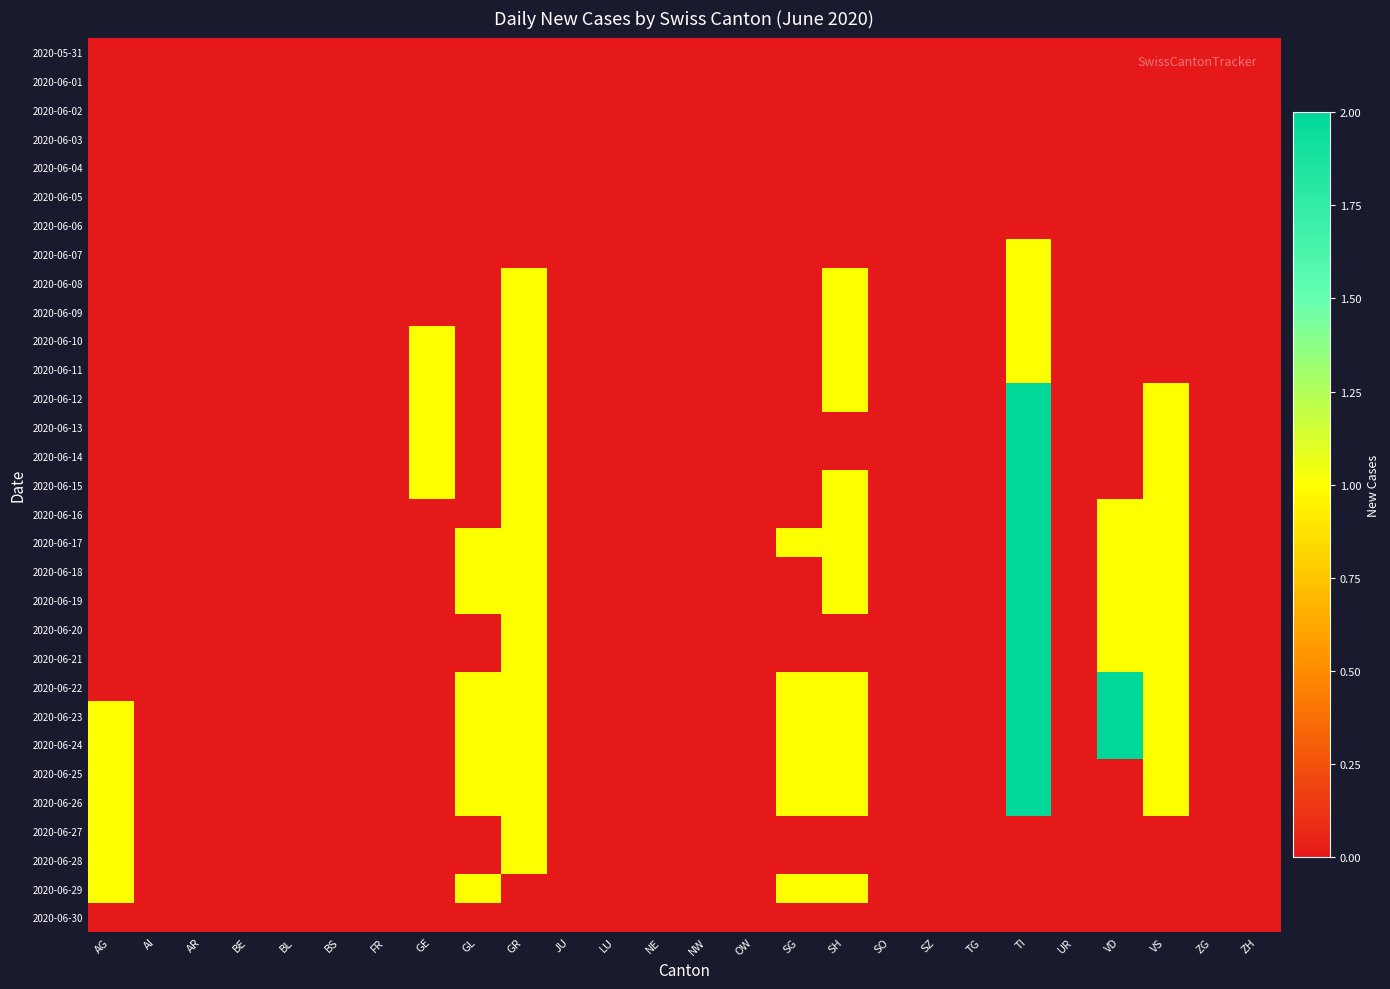

At which category is the sum across all series the highest?

TI